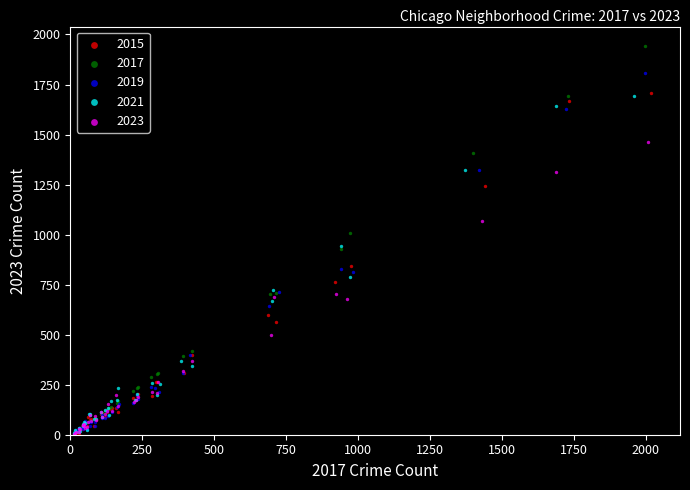

Which series reaches the maximum Y coordinate?

2017